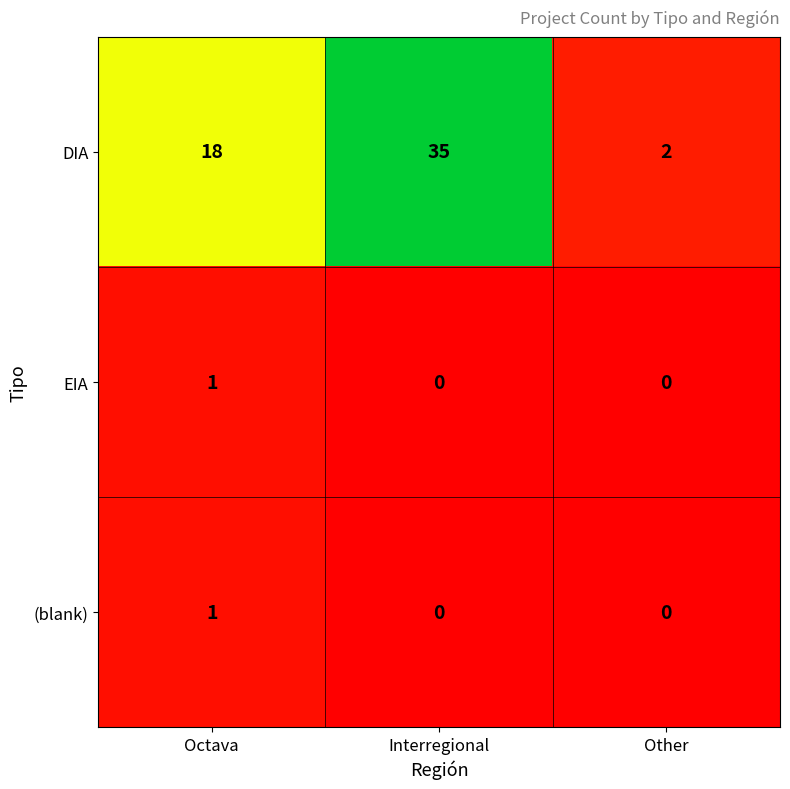

Count the number of categories in the chart.

3